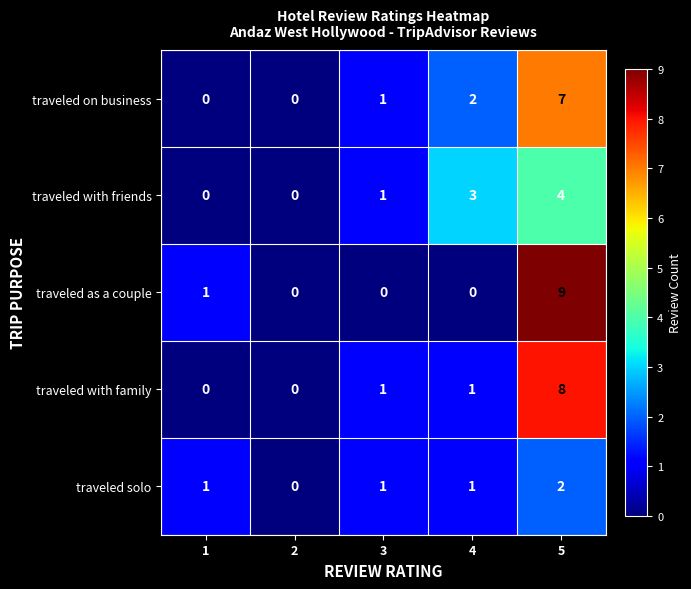

What is the difference between the maximum and minimum values in the traveled on business series?

7